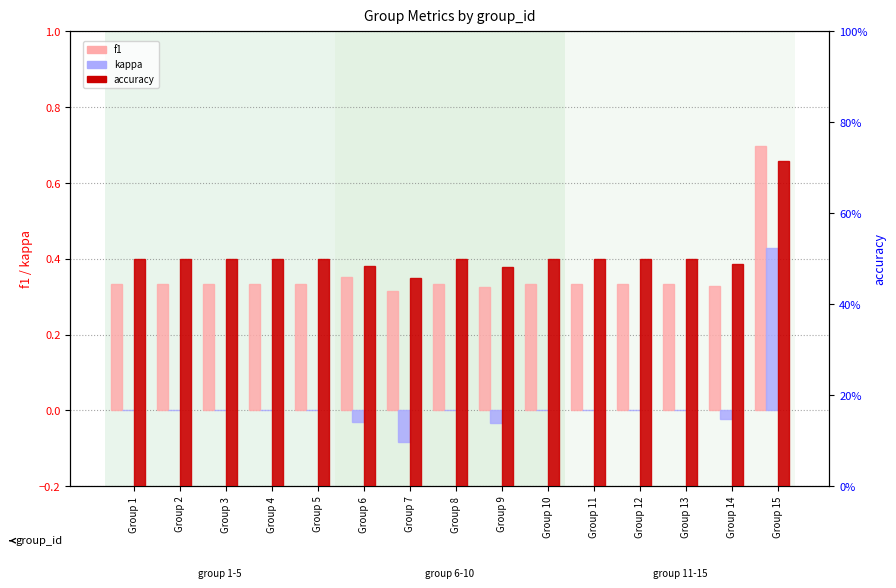

At how many categories does at least one series exceed 0?

15